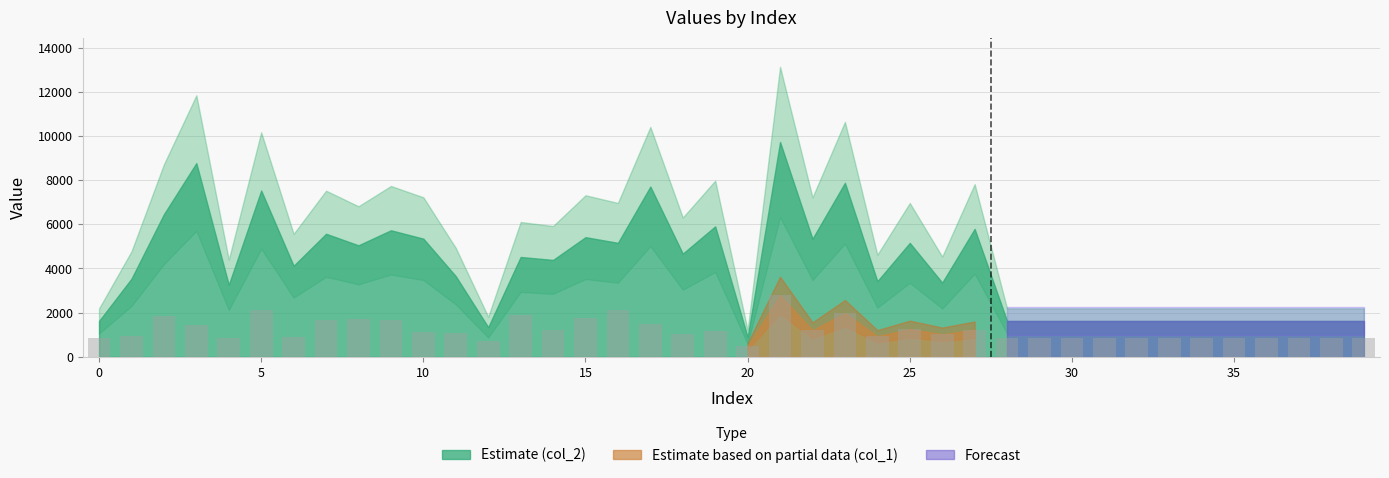

What is the difference between the maximum and minimum values?

2310